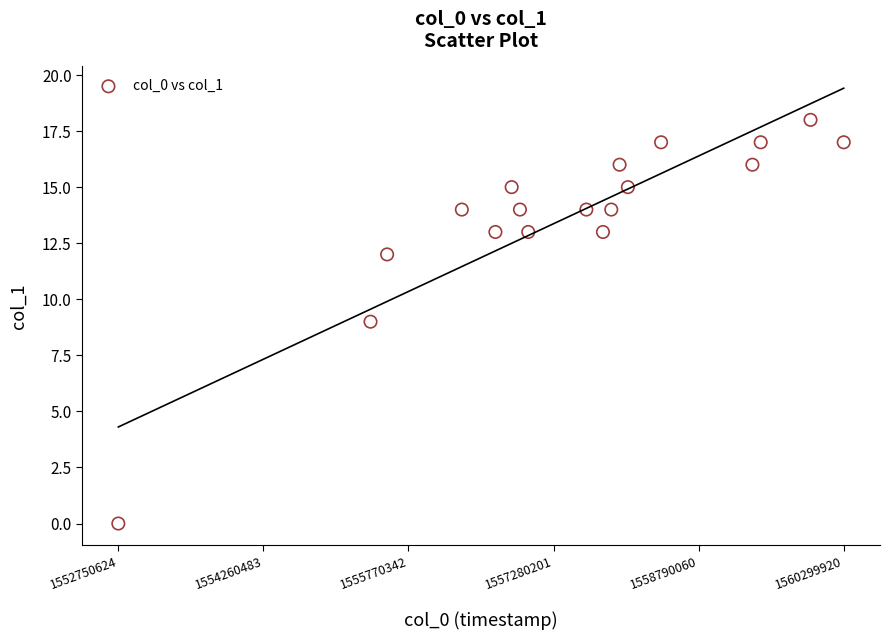

What is the range of Y values (max minus min)?

18